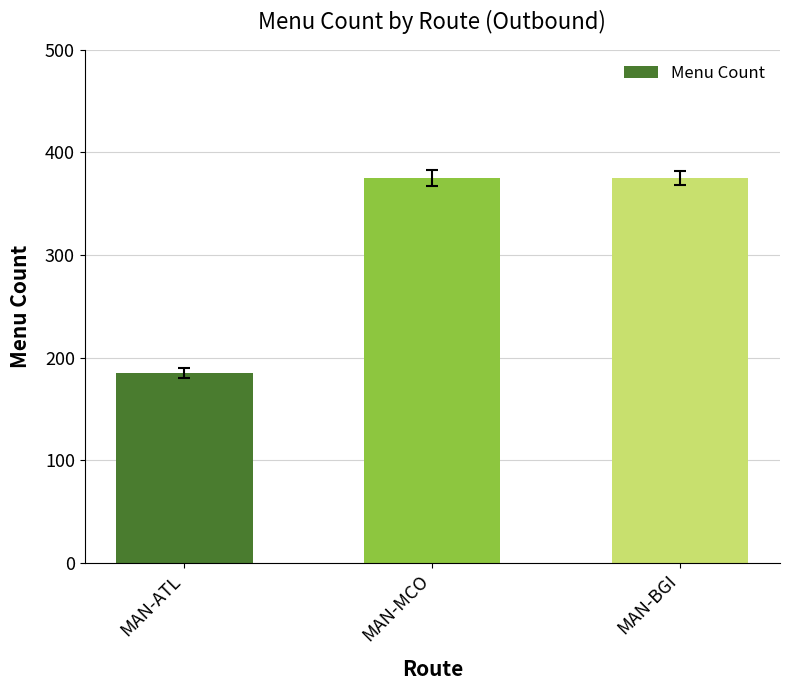

True or false: the data shows 375 at MAN-BGI.

True